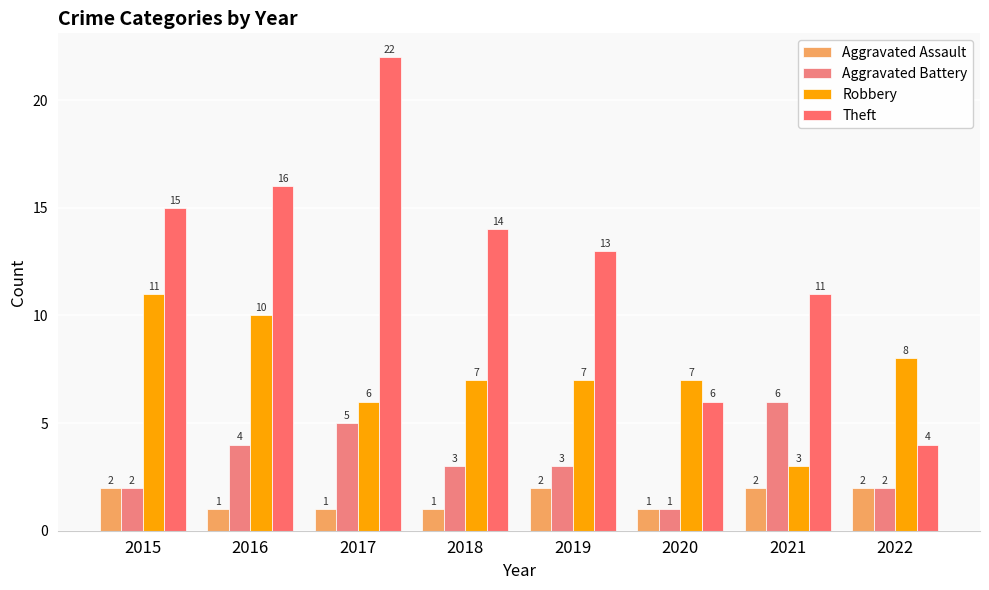

Between 2018 and 2021, which is larger?

2021